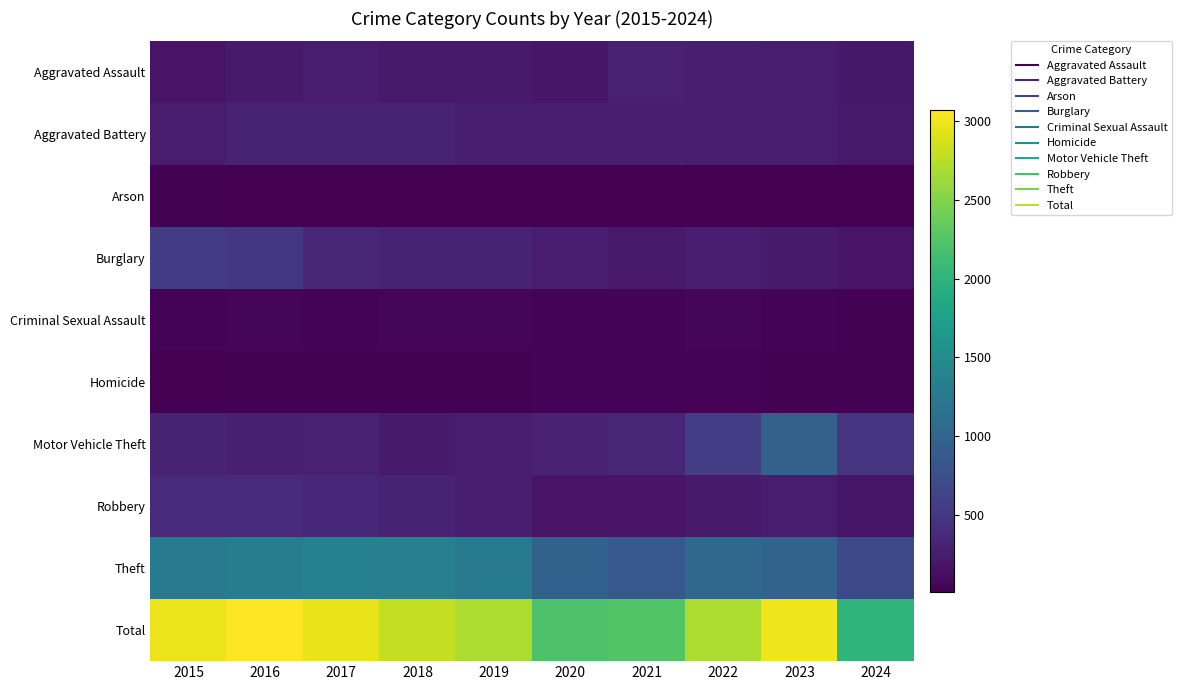

Reading left to right, list all the values displayed in this chart.

Aggravated Assault: 2015=164	2016=225	2017=251	2018=220	2019=220	2020=192	2021=295	2022=264	2023=259	2024=211
Aggravated Battery: 2015=259	2016=298	2017=303	2018=302	2019=267	2020=268	2021=270	2022=249	2023=252	2024=212
Arson: 2015=22	2016=14	2017=12	2018=8	2019=16	2020=12	2021=18	2022=15	2023=15	2024=8
Burglary: 2015=552	2016=505	2017=339	2018=319	2019=308	2020=250	2021=220	2022=263	2023=226	2024=170
Criminal Sexual Assault: 2015=43	2016=51	2017=41	2018=51	2019=55	2020=40	2021=33	2022=44	2023=34	2024=22
Homicide: 2015=13	2016=28	2017=27	2018=23	2019=21	2020=34	2021=38	2022=35	2023=22	2024=24
Motor Vehicle Theft: 2015=299	2016=272	2017=285	2018=225	2019=262	2020=287	2021=332	2022=569	2023=945	2024=485
Robbery: 2015=372	2016=381	2017=356	2018=302	2019=263	2020=174	2021=175	2022=227	2023=257	2024=178
Theft: 2015=1263	2016=1297	2017=1359	2018=1337	2019=1288	2020=954	2021=856	2022=1032	2023=983	2024=699
Total: 2015=2987	2016=3071	2017=2973	2018=2787	2019=2700	2020=2211	2021=2237	2022=2698	2023=2993	2024=2009